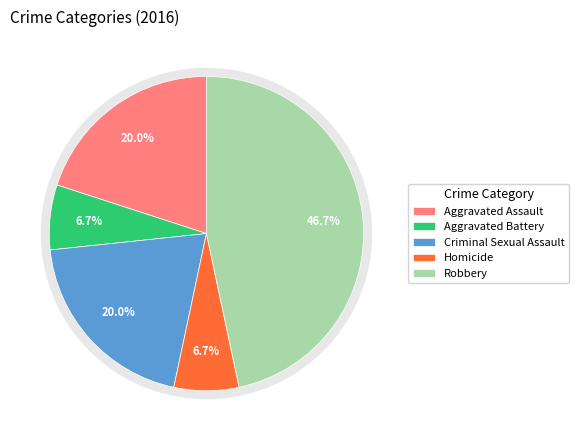

Is it true that Criminal Sexual Assault is 11% of the pie?

False